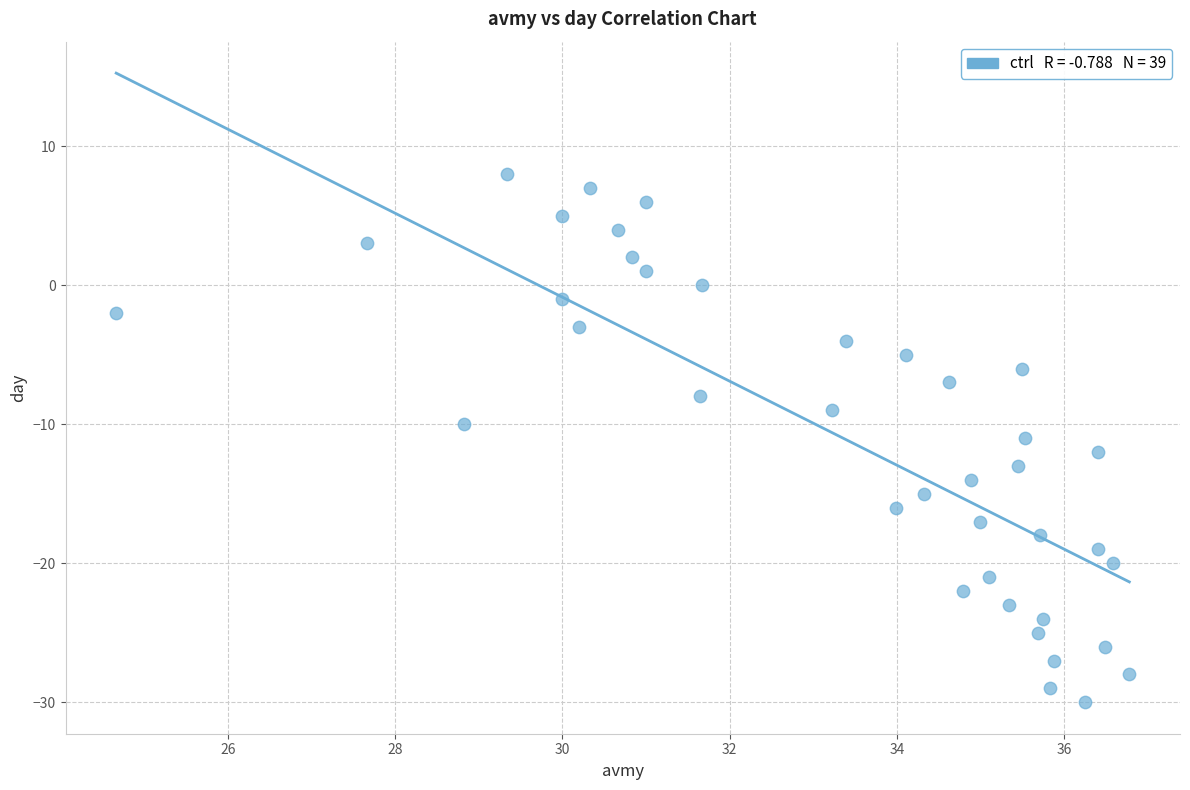

What is the range of Y values (max minus min)?

38